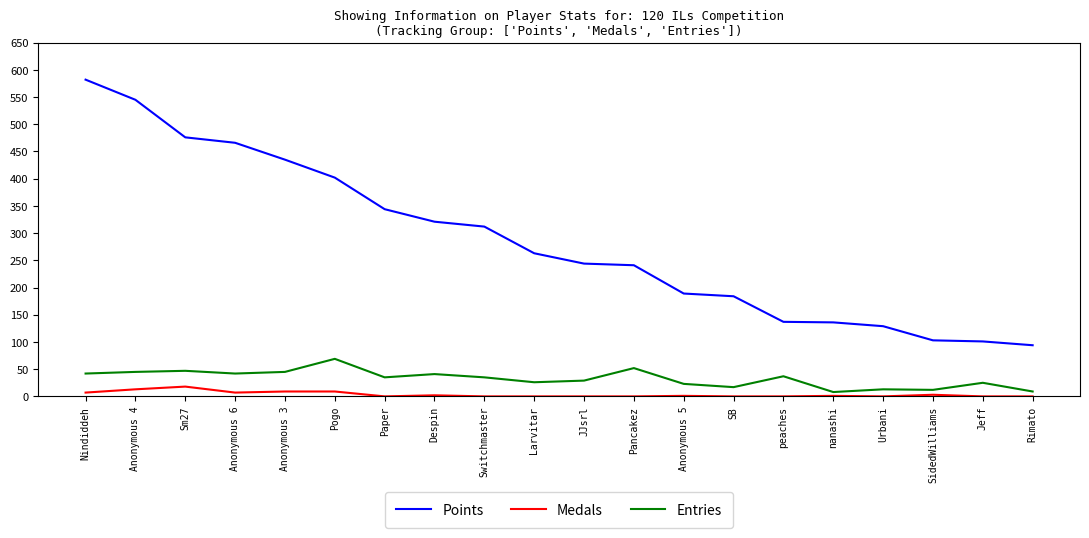

List the series in order of their peak value, highest first.

Points, Entries, Medals